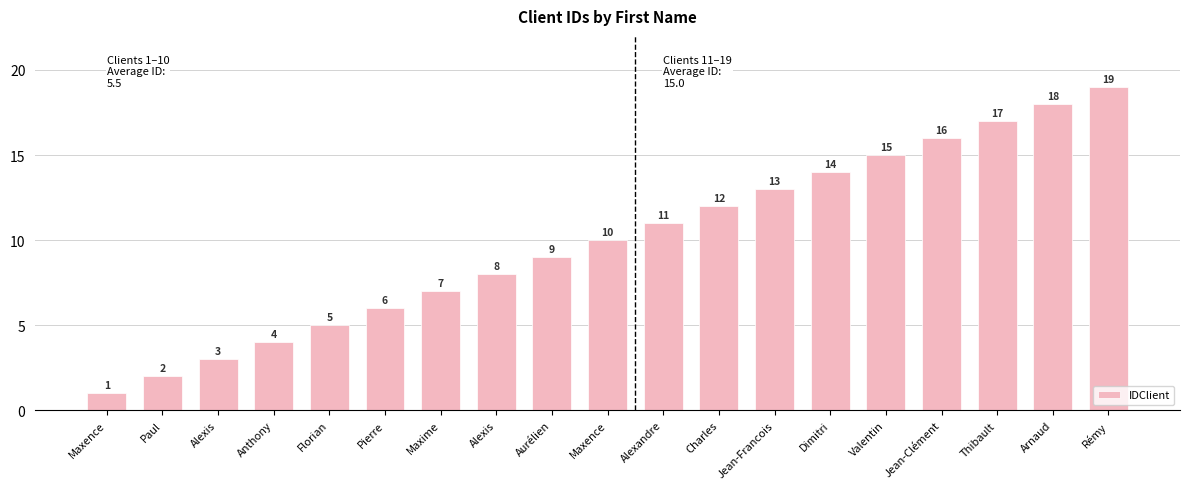

The value at Thibault is 17. True or false?

True